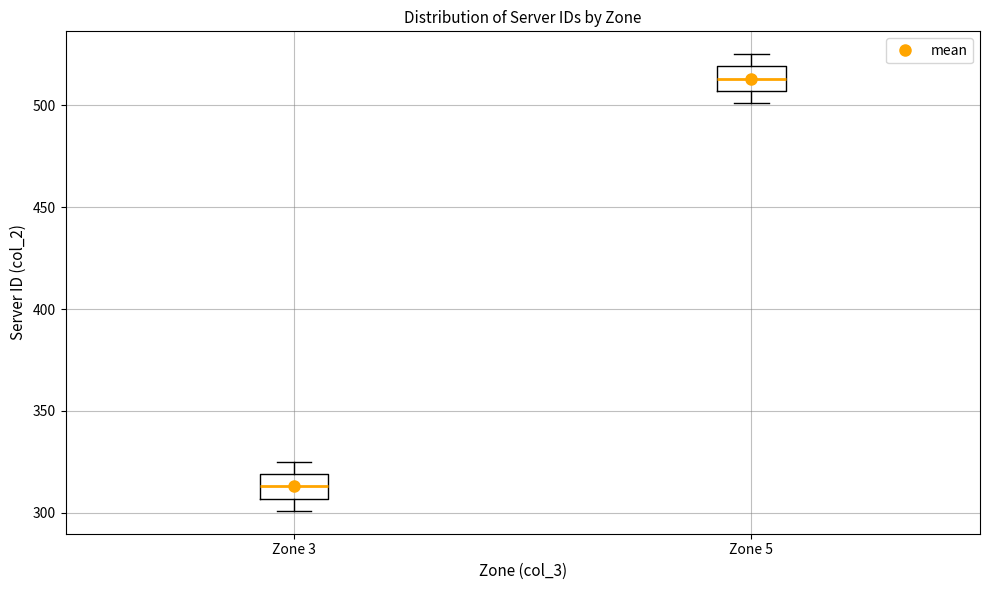

Where is the lower edge of the box for Zone 3 on the y-axis? The values are not printed on the chart, so give them approximately, as read against the axis.

305